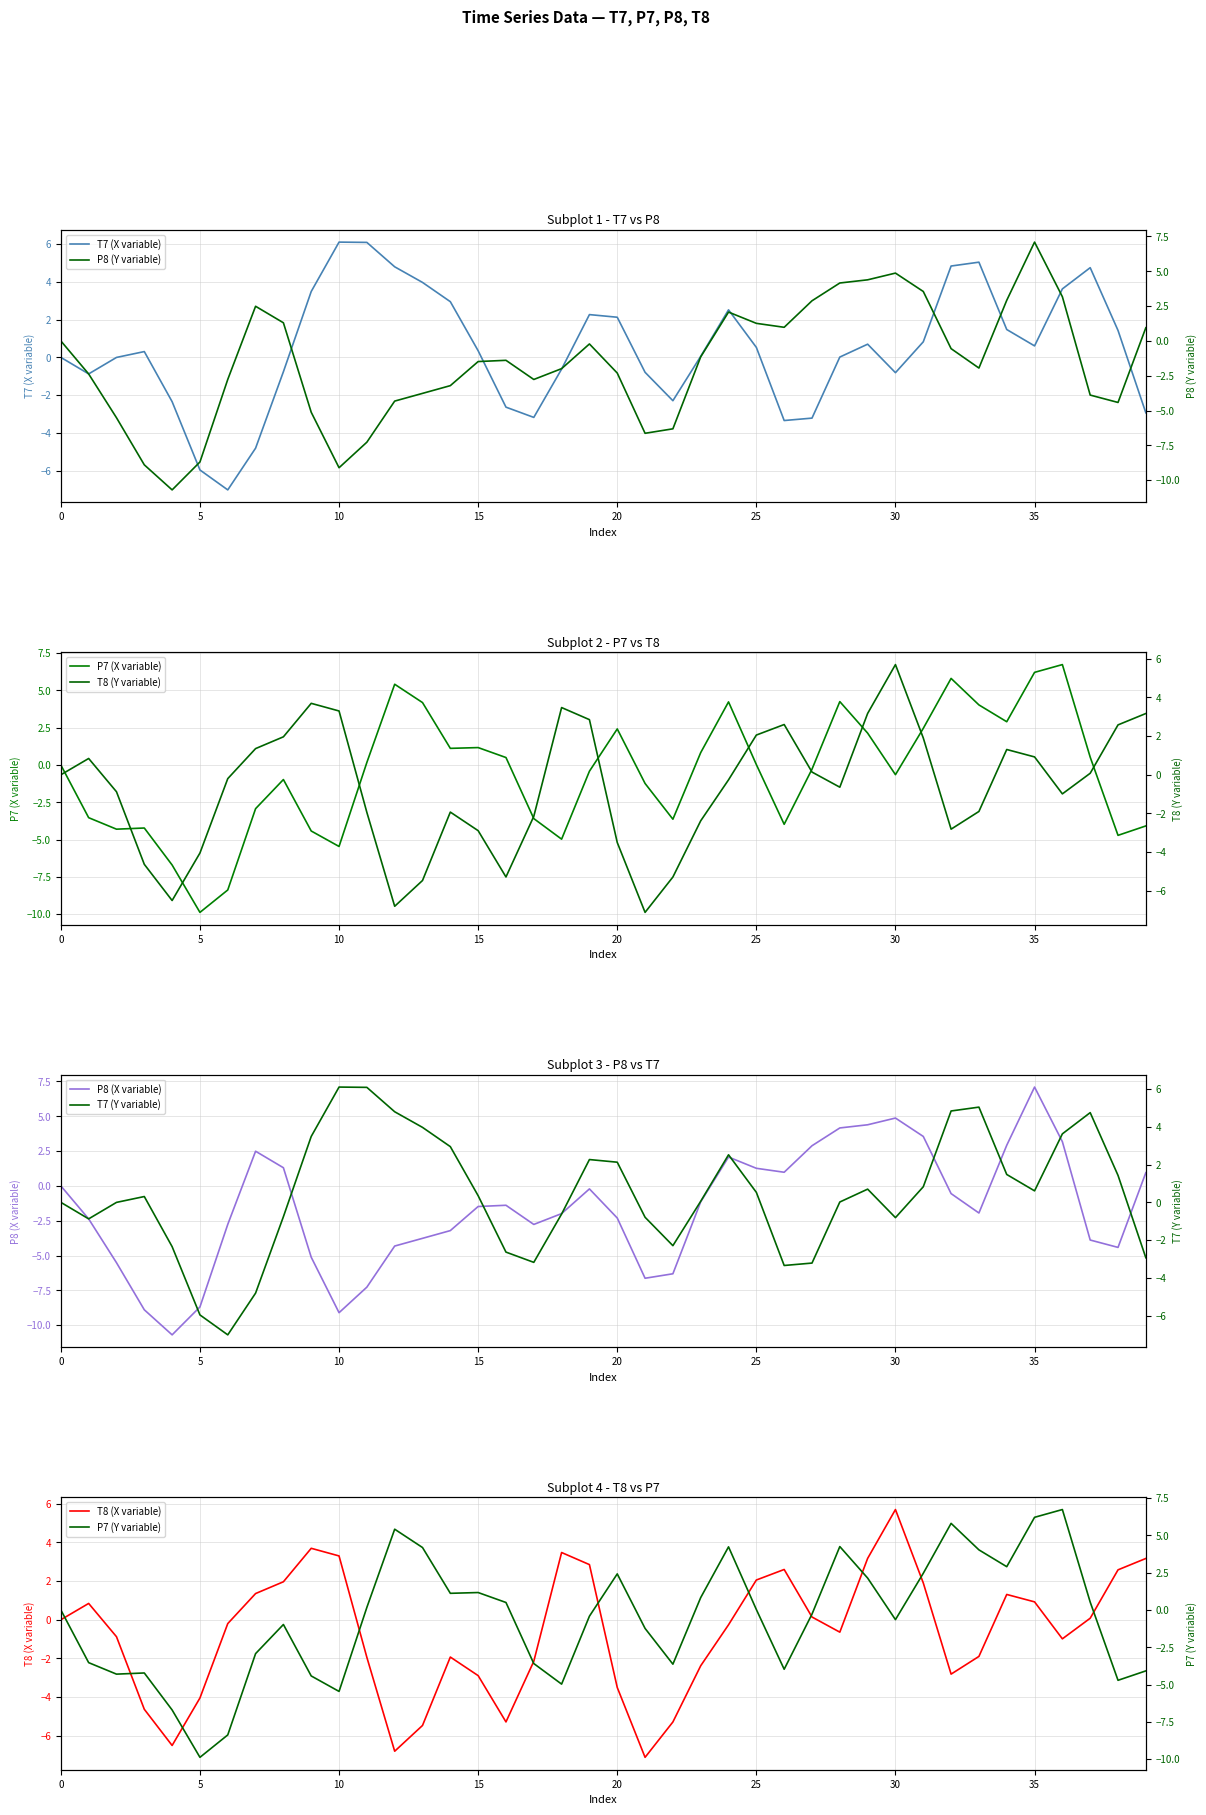

Reading left to right, extract all data points from this chart.

T7: 0.0	-0.9	-0.0	0.3	-2.3	-6.0	-7.0	-4.8	-0.8	3.5	6.1	6.1	4.8	4.0	3.0	0.4	-2.6	-3.2	-0.6	2.3	2.1	-0.8	-2.3	0.1	2.5	0.5	-3.3	-3.2	0.0	0.7	-0.8	0.8	4.8	5.0	1.5	0.6	3.6	4.8	1.4	-2.9
P7: 0.0	-3.5	-4.3	-4.2	-6.7	-9.9	-8.4	-2.9	-1.0	-4.4	-5.5	0.2	5.4	4.2	1.1	1.2	0.5	-3.6	-5.0	-0.4	2.4	-1.2	-3.6	0.8	4.2	0.0	-4.0	-0.3	4.2	2.1	-0.6	2.5	5.8	4.0	2.9	6.2	6.7	0.5	-4.7	-4.1
P8: -0.0	-2.4	-5.5	-8.9	-10.7	-8.7	-2.8	2.5	1.3	-5.1	-9.1	-7.3	-4.3	-3.8	-3.2	-1.5	-1.4	-2.8	-2.0	-0.2	-2.3	-6.6	-6.3	-1.1	2.1	1.3	1.0	2.9	4.2	4.4	4.9	3.5	-0.6	-1.9	2.9	7.1	3.2	-3.9	-4.4	0.9
T8: -0.0	0.8	-0.9	-4.6	-6.5	-4.0	-0.2	1.4	2.0	3.7	3.3	-1.9	-6.8	-5.5	-1.9	-2.9	-5.3	-2.1	3.5	2.9	-3.5	-7.1	-5.3	-2.4	-0.3	2.1	2.6	0.1	-0.6	3.2	5.7	1.9	-2.8	-1.9	1.3	0.9	-1.0	0.1	2.6	3.2